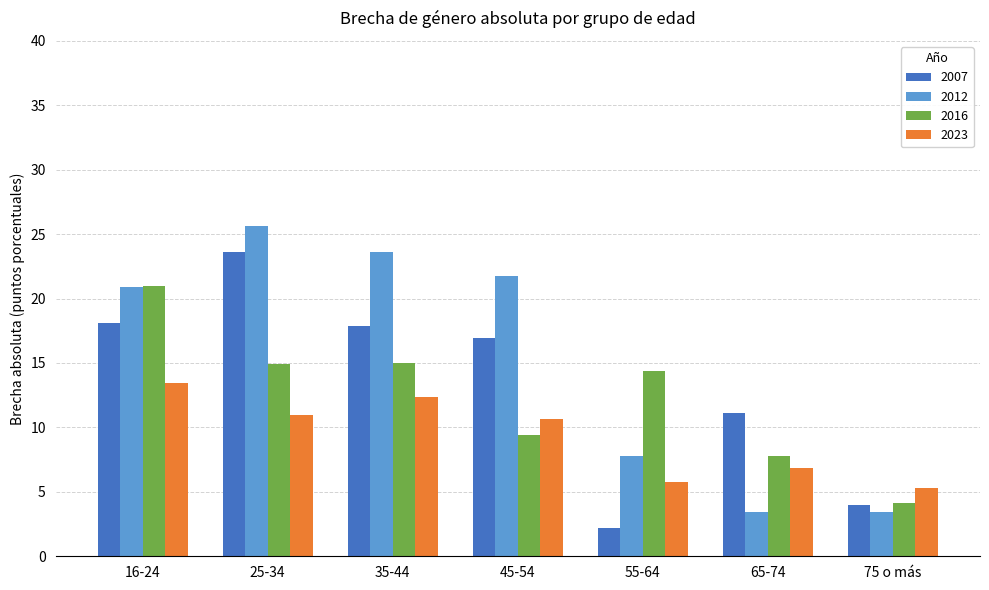

How many distinct data groups are displayed?

4